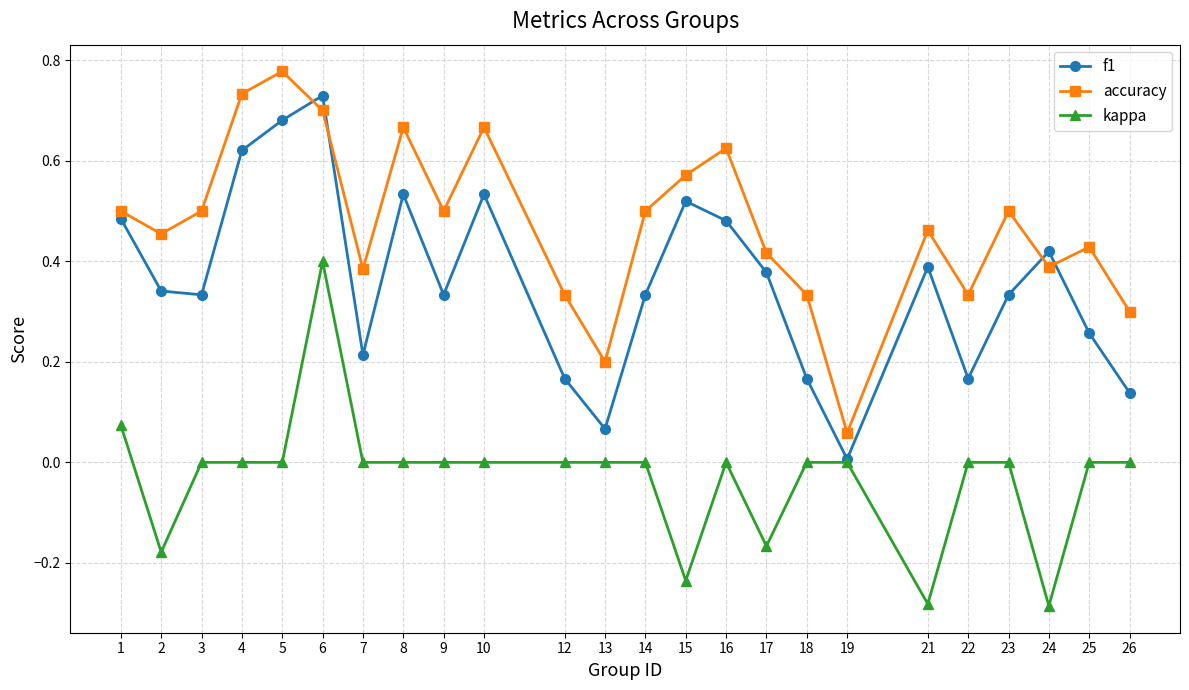

At which label does f1 reach its minimum?

19